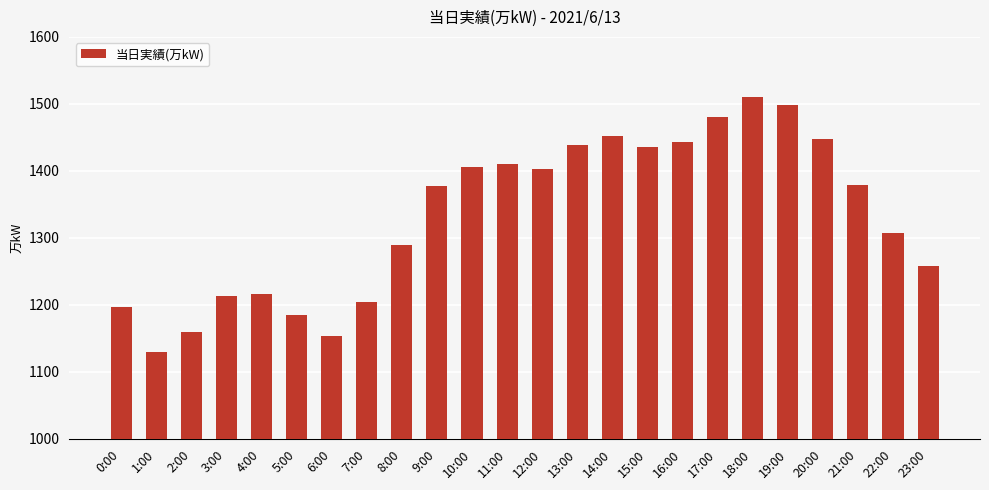

What is the change in value from 0:00 to 5:00?

-12